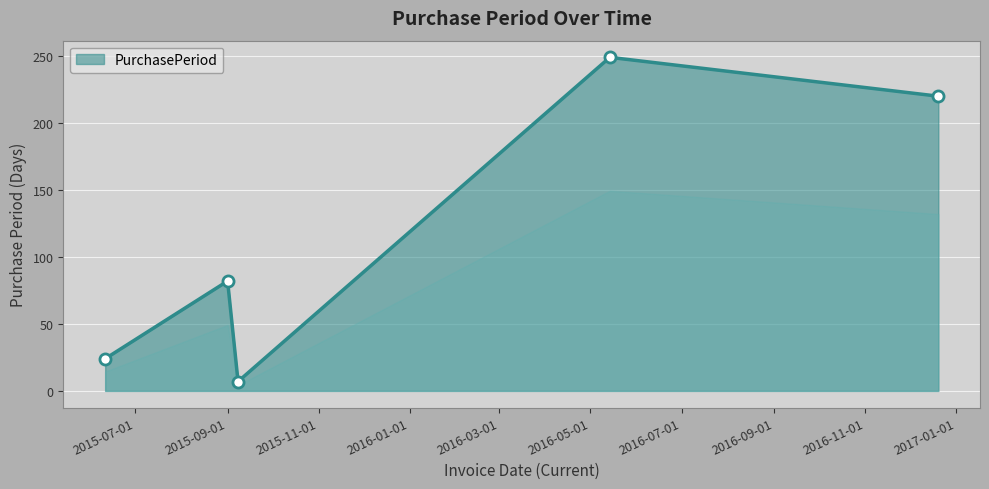

What is the value of the 2nd point from the left?

82